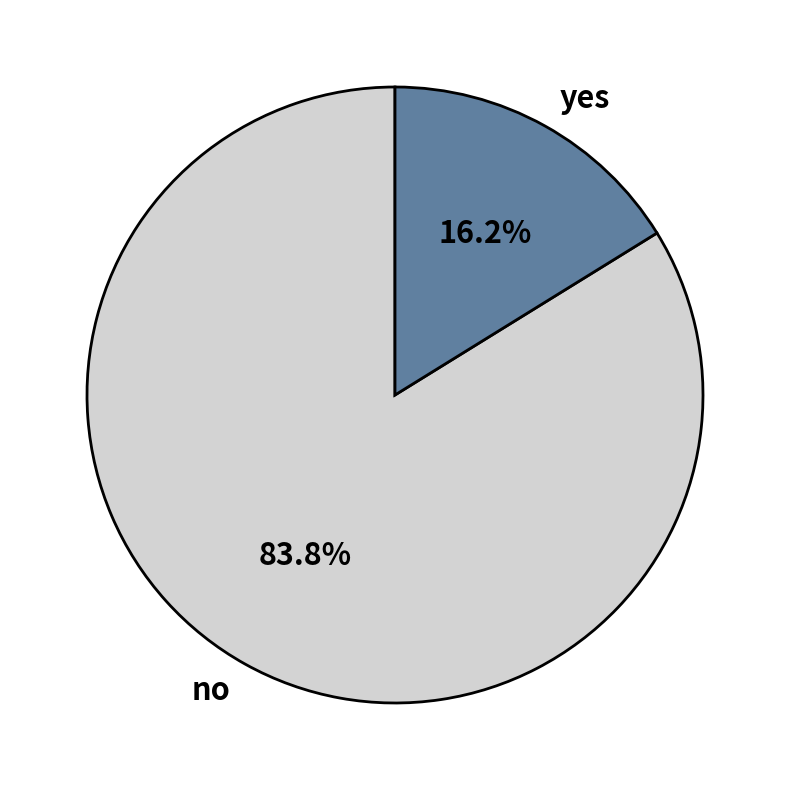

Is it true that yes is 16% of the pie?

True